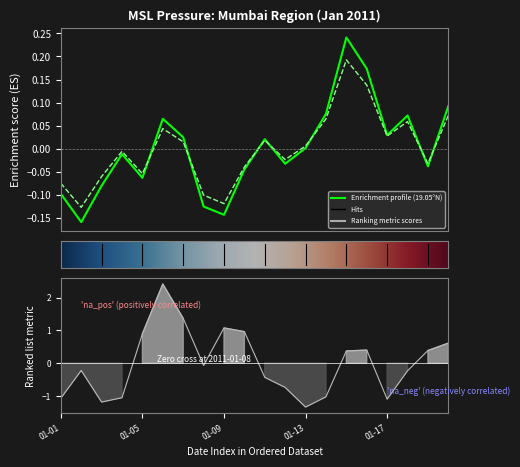

How many values in lat_18.80 are above zero?

10